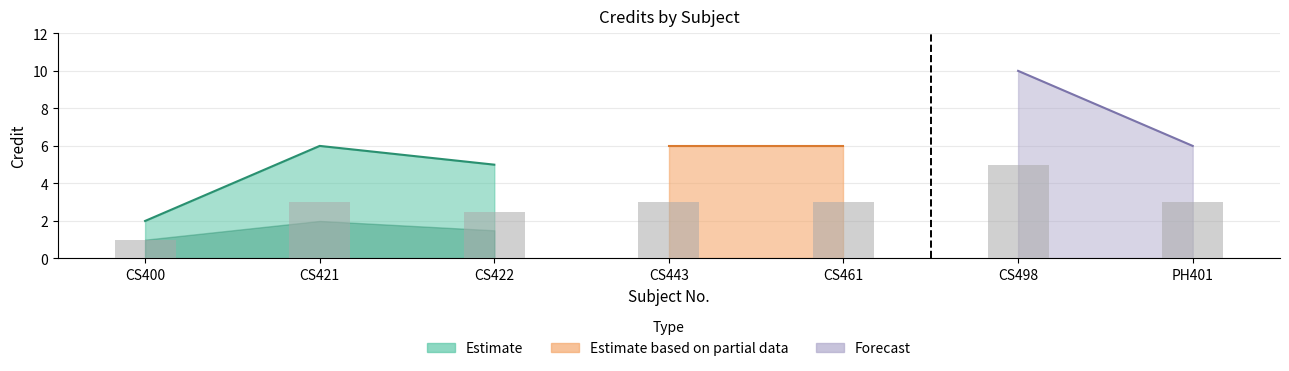

Where does the data first go above 3?

CS498